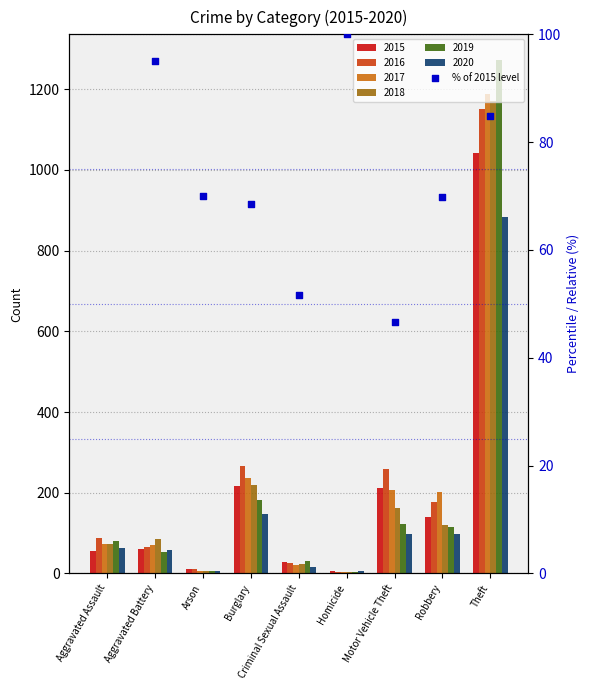

Which has a higher value, Motor Vehicle Theft or Theft?

Theft